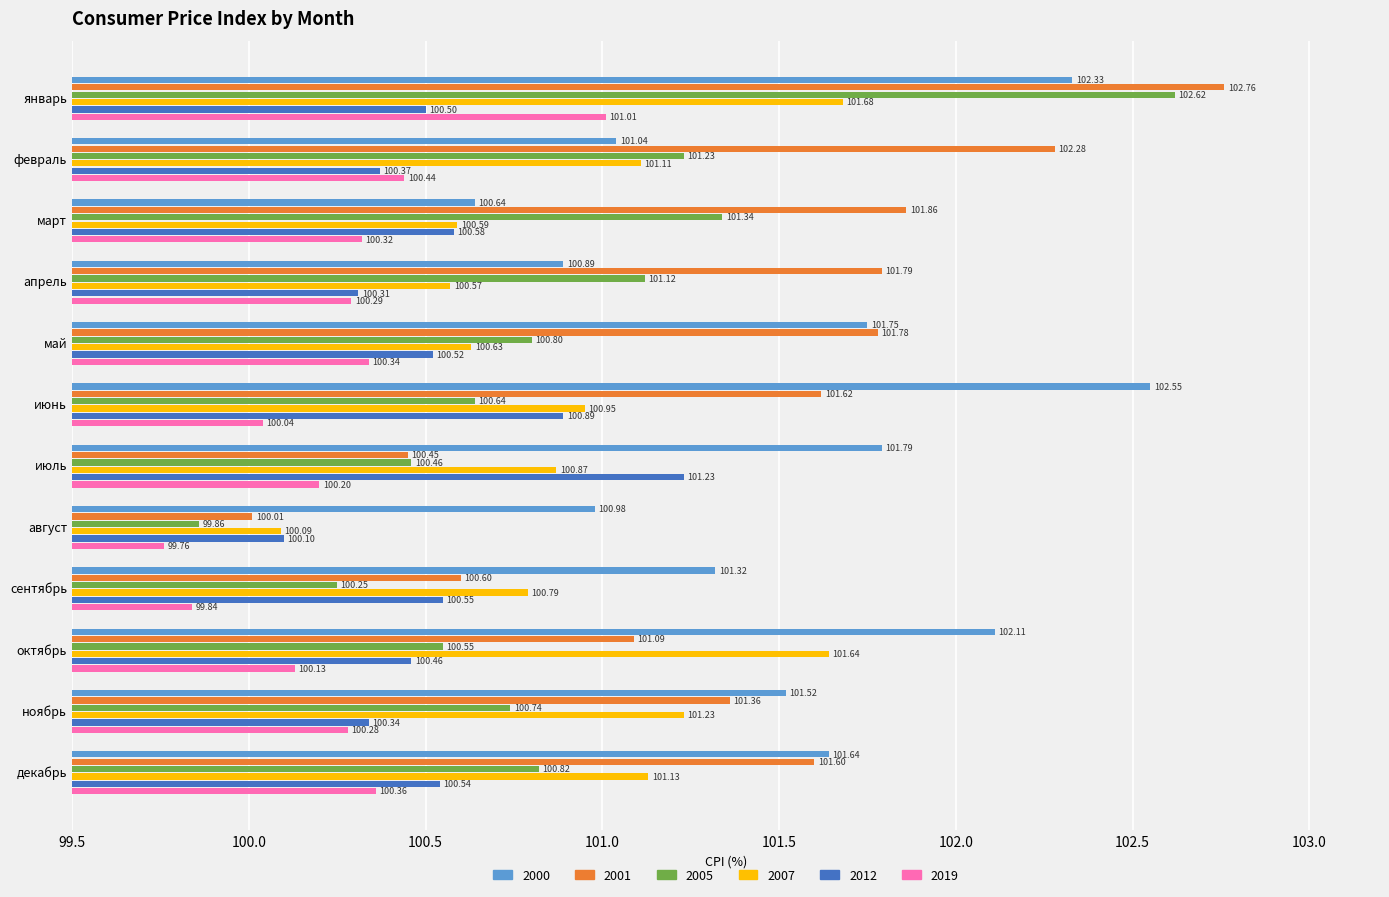

What is the average value of the 2019 series?

100.3